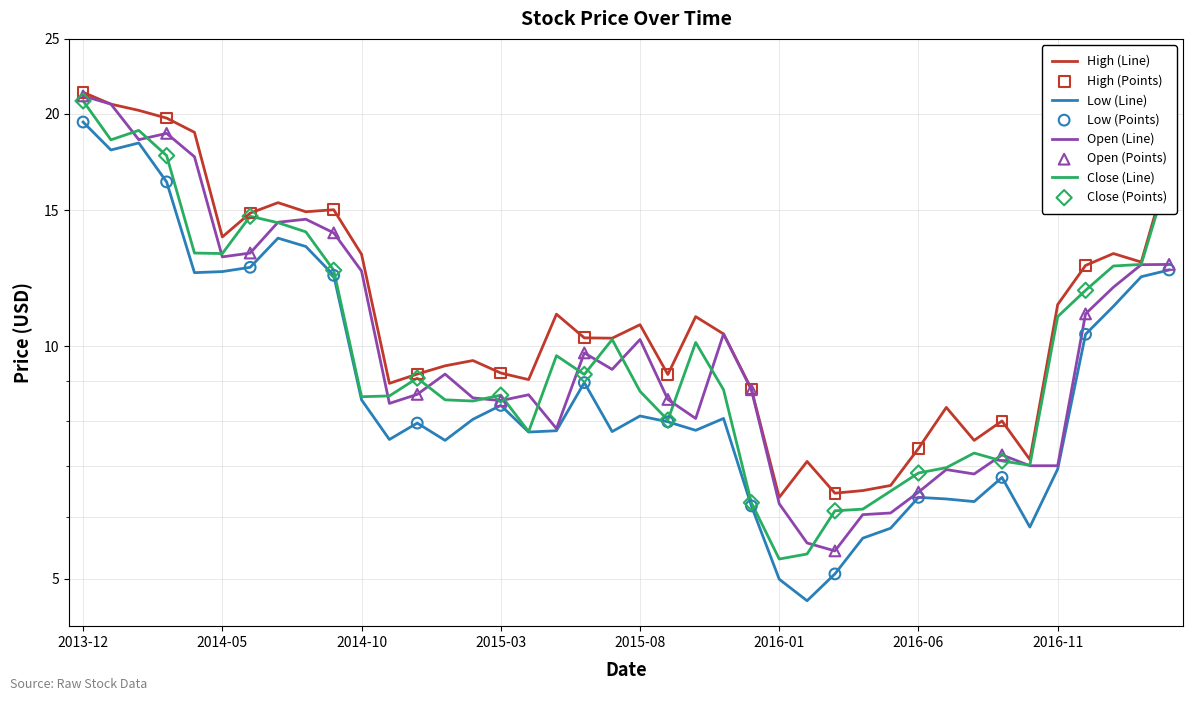

Is the value of Open at 2014-10 greater than the value of Close at 2015-10?

Yes